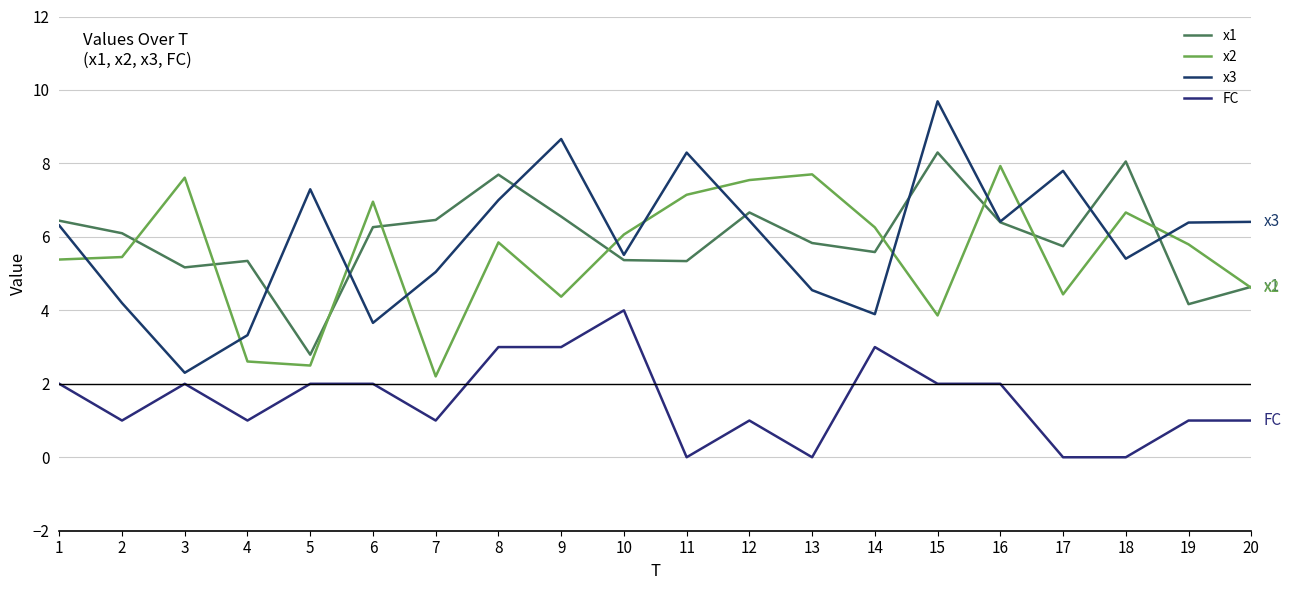

At 15, list the series in order from largest to smallest.

x3, x1, x2, FC